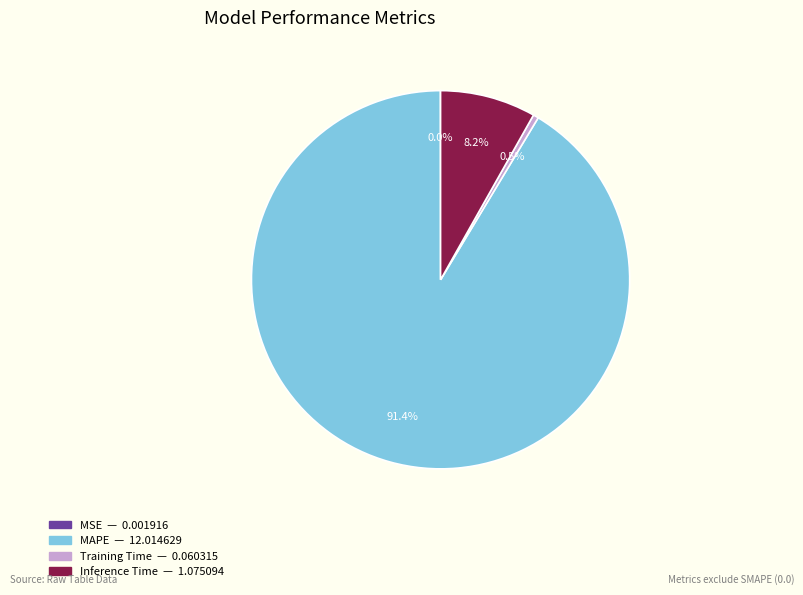

Combined, do MAPE and Inference Time account for over 50%?

Yes